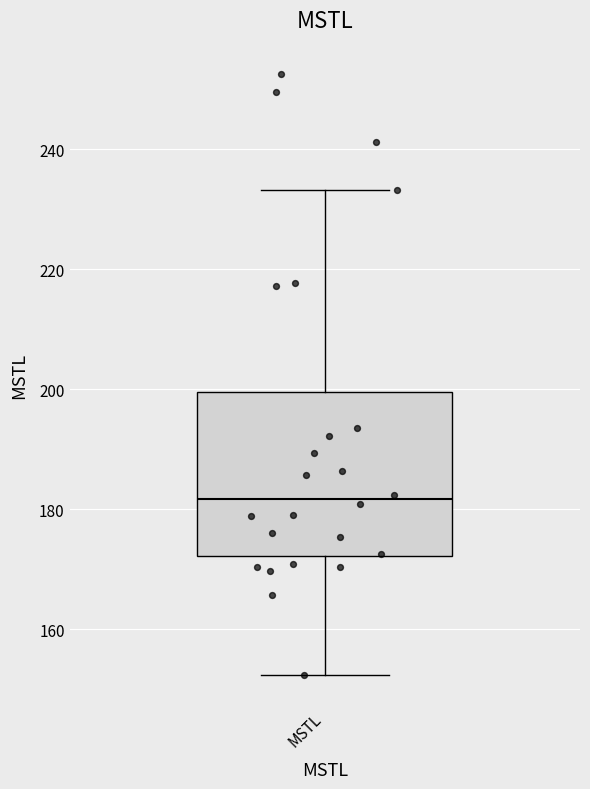

Where does the median line of the box for MSTL sit on the y-axis? The values are not printed on the chart, so give them approximately, as read against the axis.

182